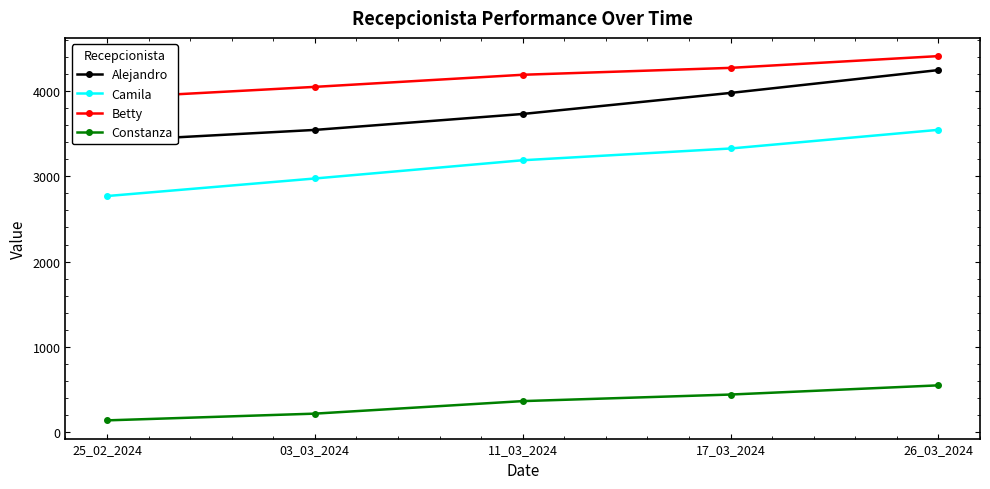

Which category has the highest value in the Betty series?

26_03_2024